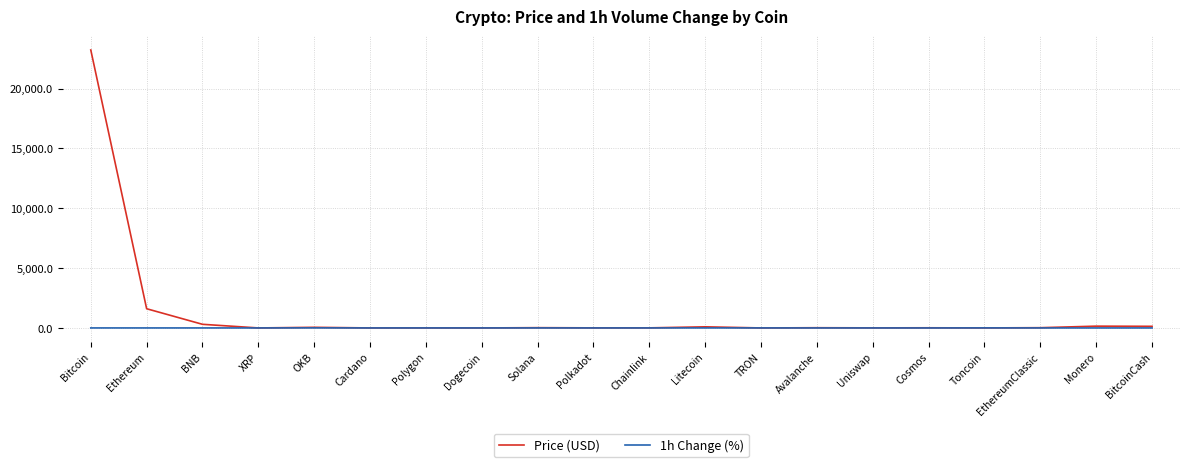

Does the chart have visible grid lines?

Yes